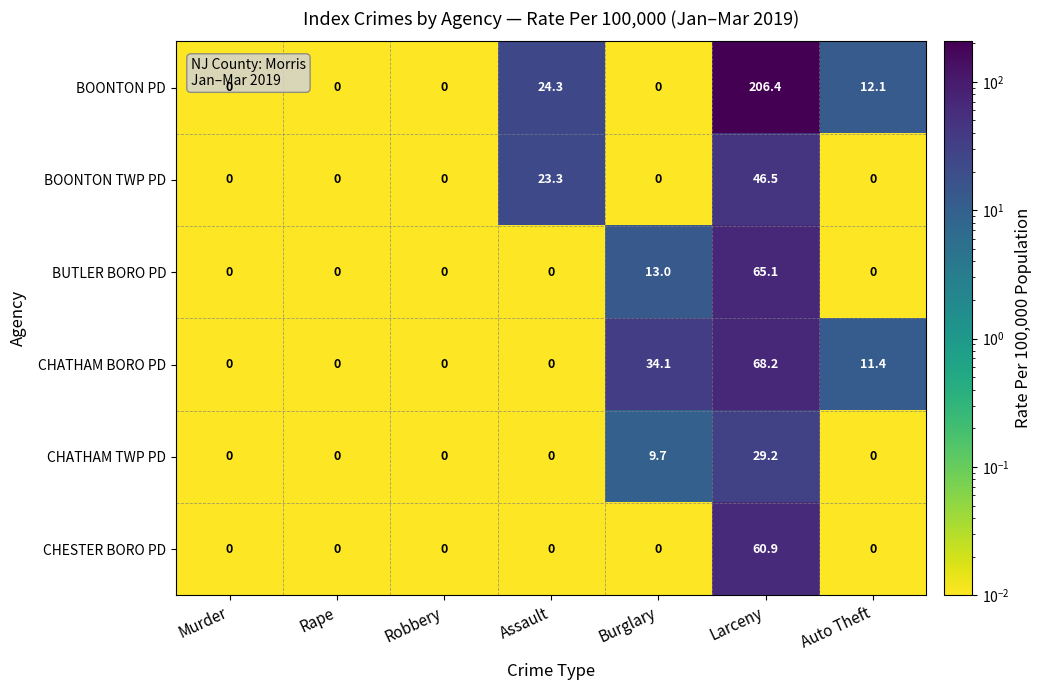

How many series are shown in this chart?

6